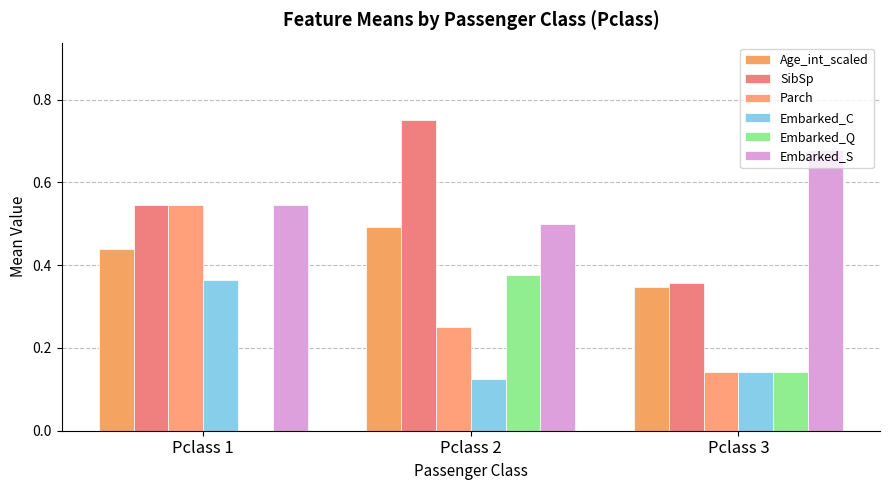

What is the lowest value of the SibSp series?

0.4